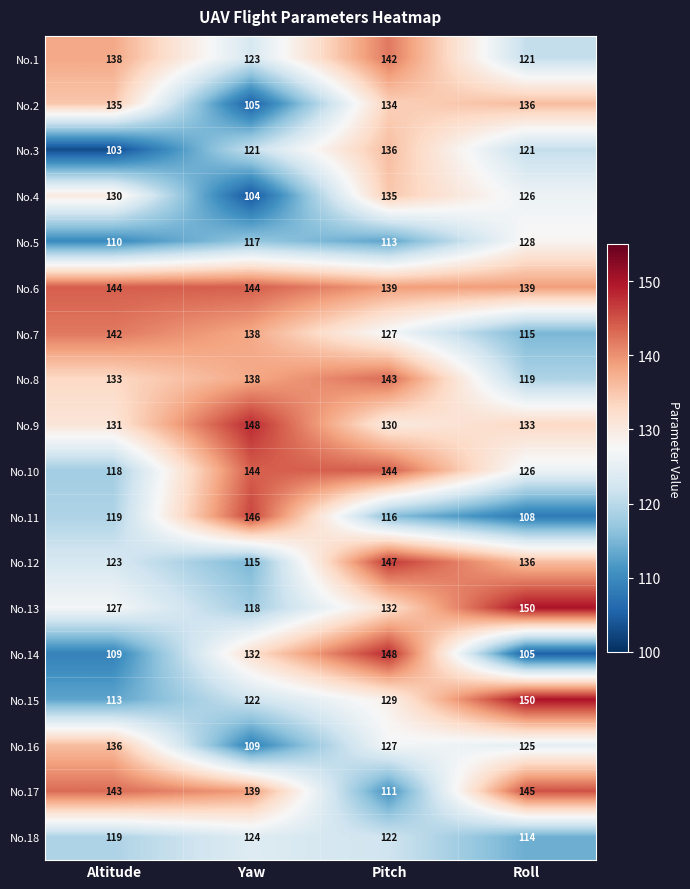

At which category is the sum across all series the highest?

Pitch